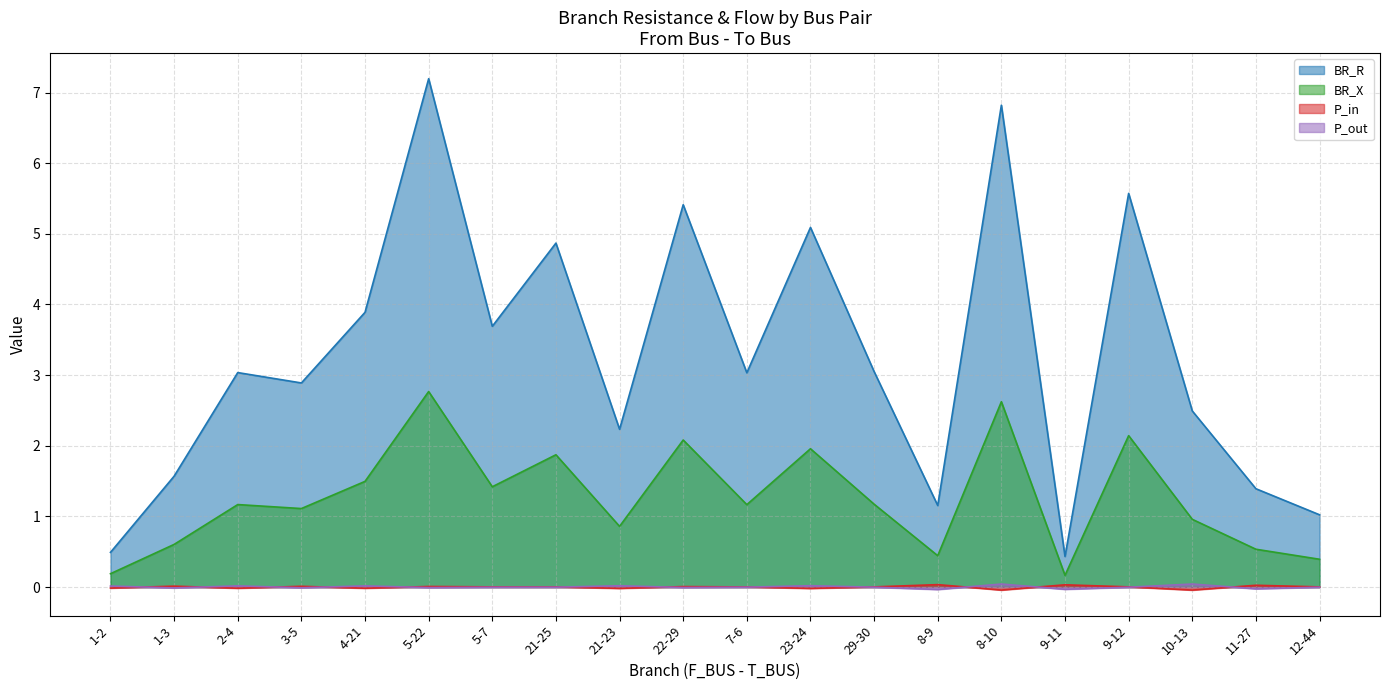

What is the sum of all BR_R values?

65.3